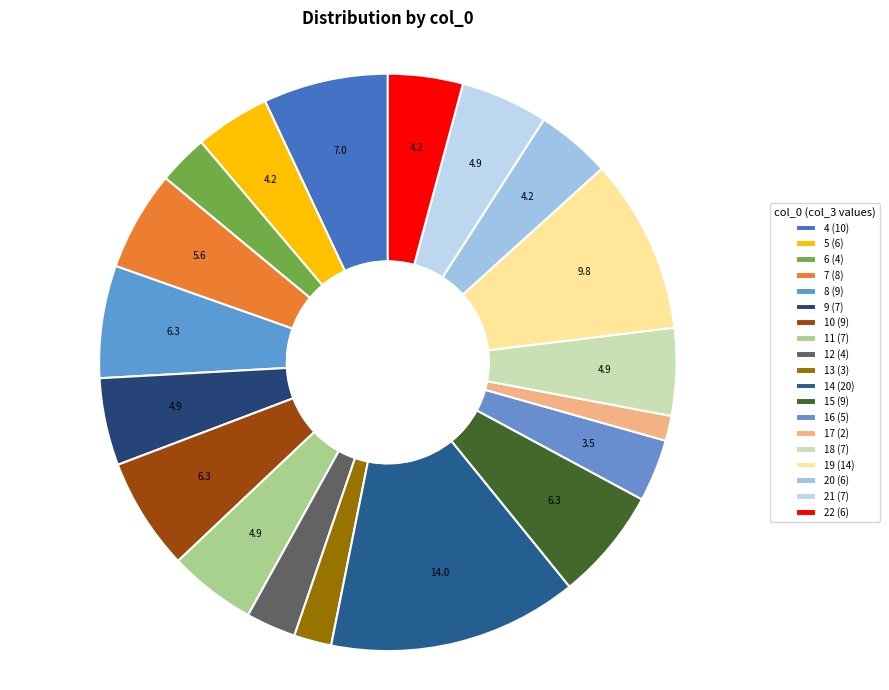

Rank the categories by value from lowest to highest.

17, 13, 6, 12, 16, 5, 20, 22, 9, 11, 18, 21, 7, 8, 10, 15, 4, 19, 14